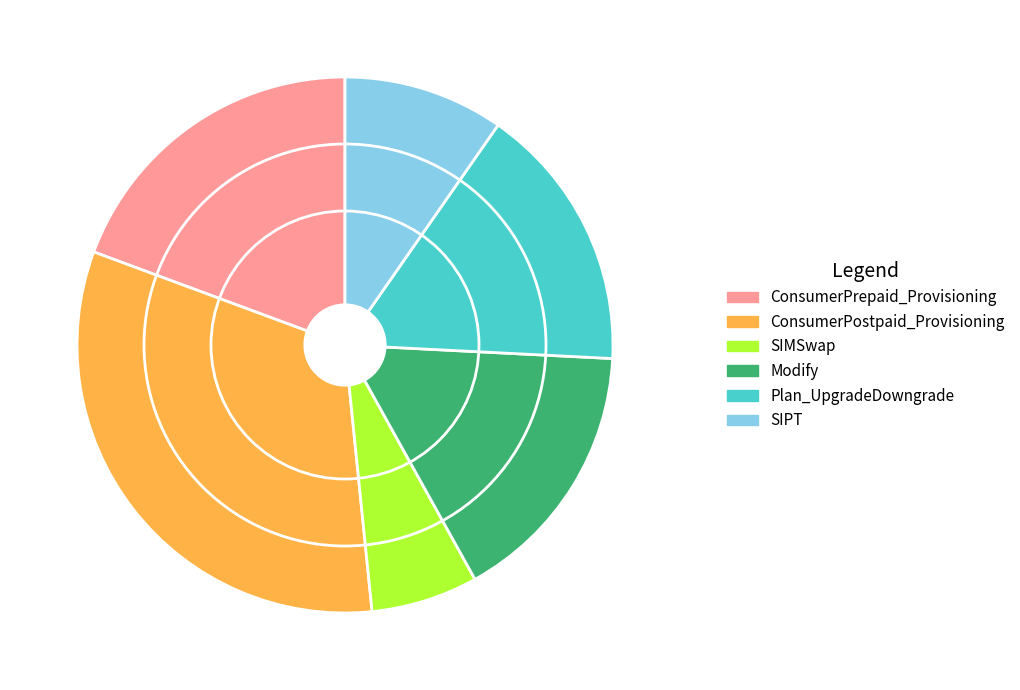

Which category has the biggest portion of the pie?

ConsumerPostpaid_Provisioning